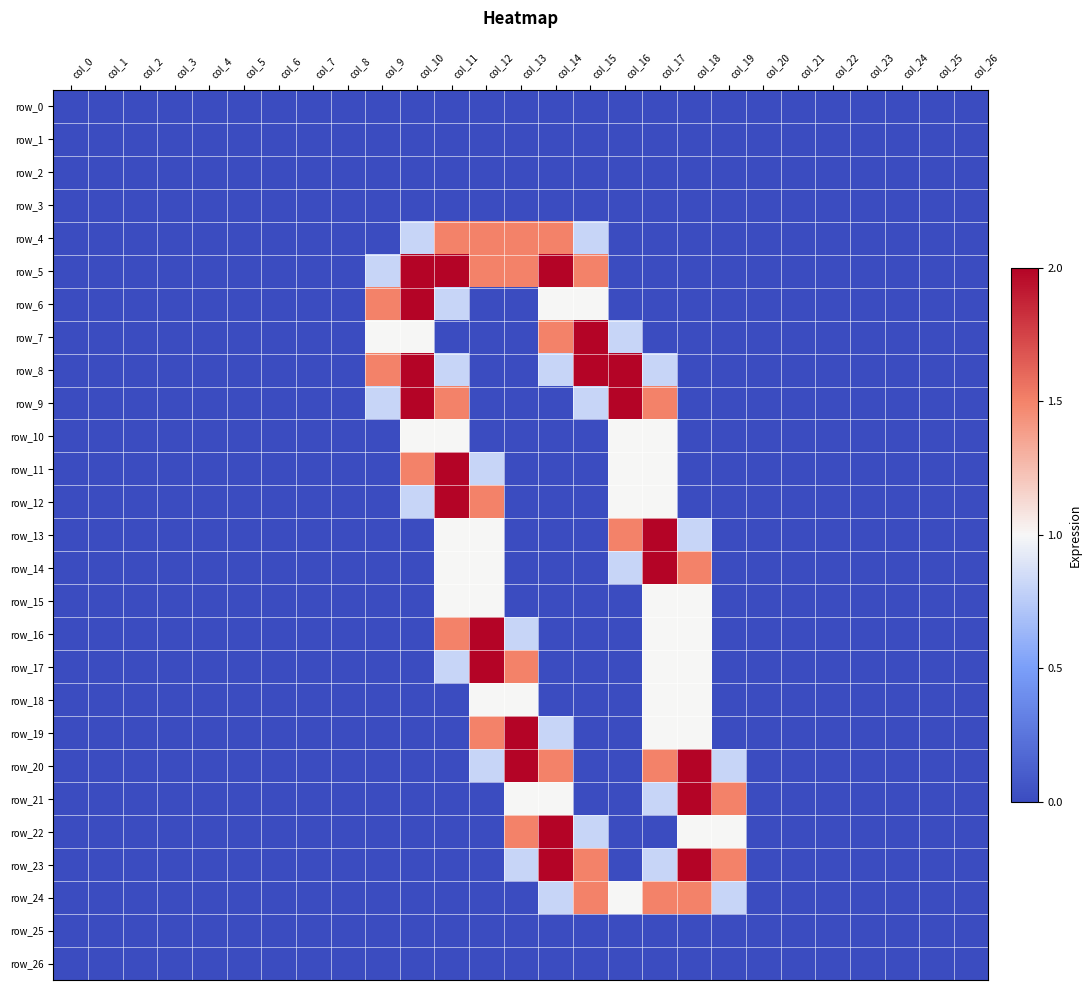

Which label corresponds to the largest value in the chart?

col_10